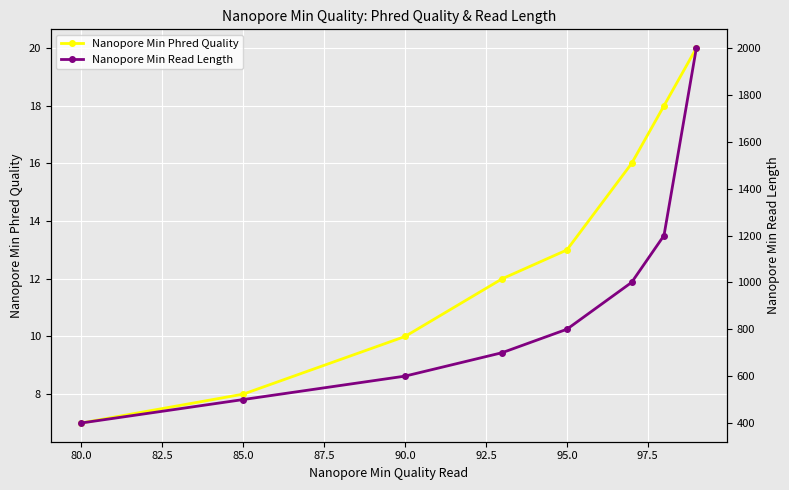

Count the Nanopore Min Phred Quality values in the range 10 to 18.

5